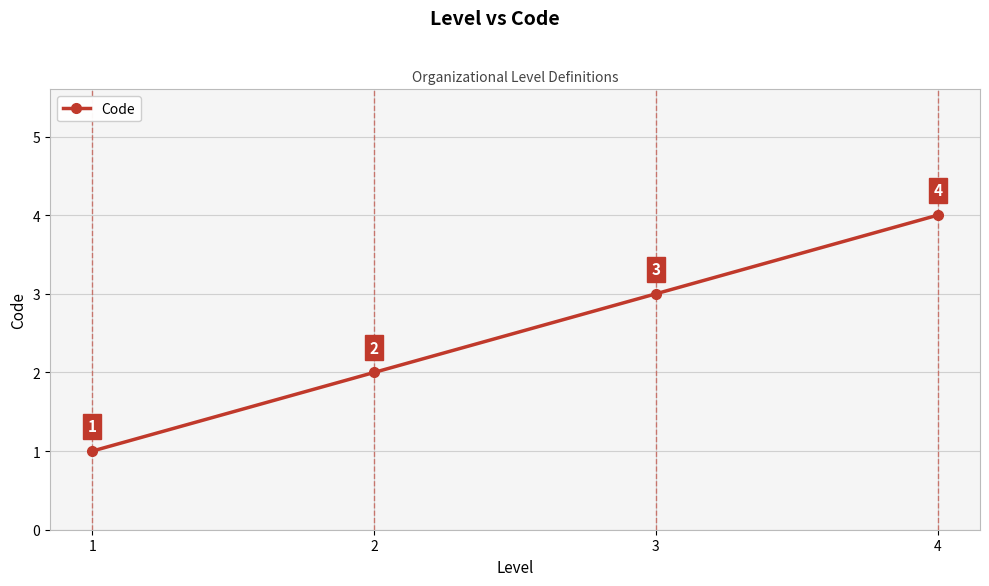

Does the chart display data point markers on the line(s)?

Yes